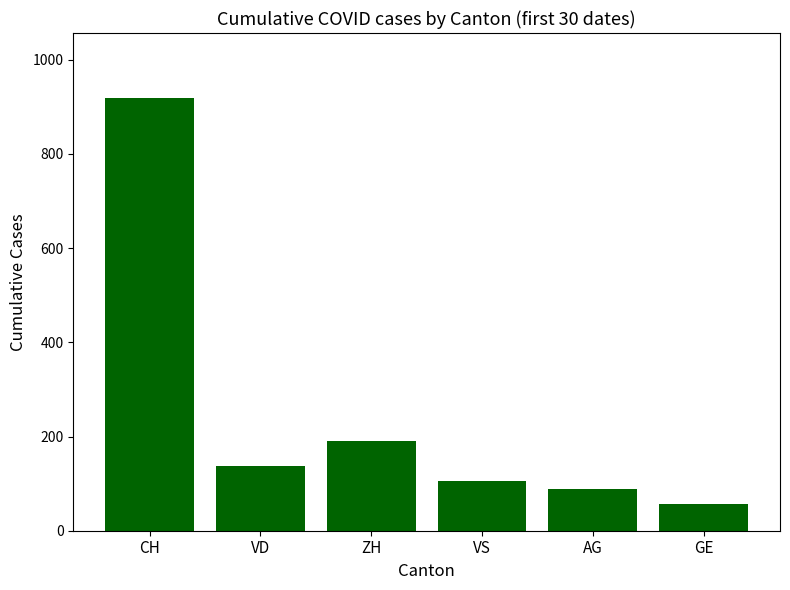

How many categories are shown in the chart?

6